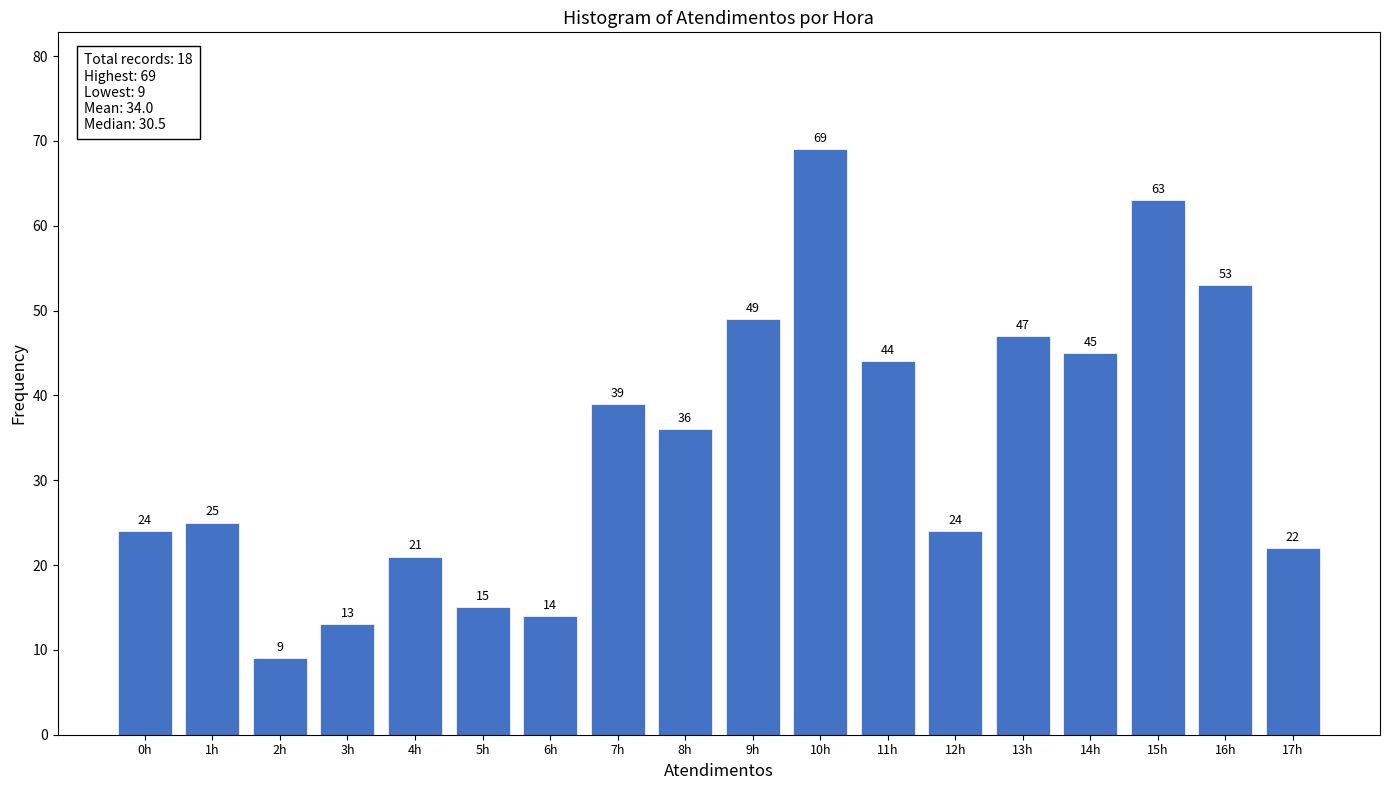

Reading left to right, list all the values displayed in this chart.

0h=24	1h=25	2h=9	3h=13	4h=21	5h=15	6h=14	7h=39	8h=36	9h=49	10h=69	11h=44	12h=24	13h=47	14h=45	15h=63	16h=53	17h=22